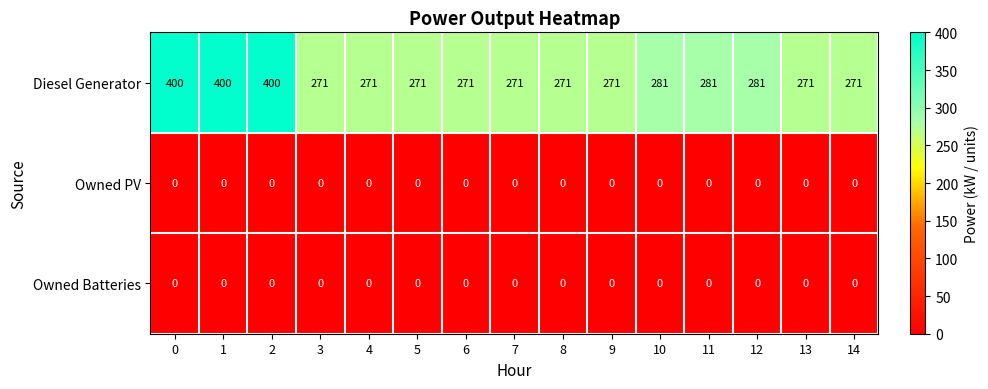

At how many categories does at least one series exceed 282?

3